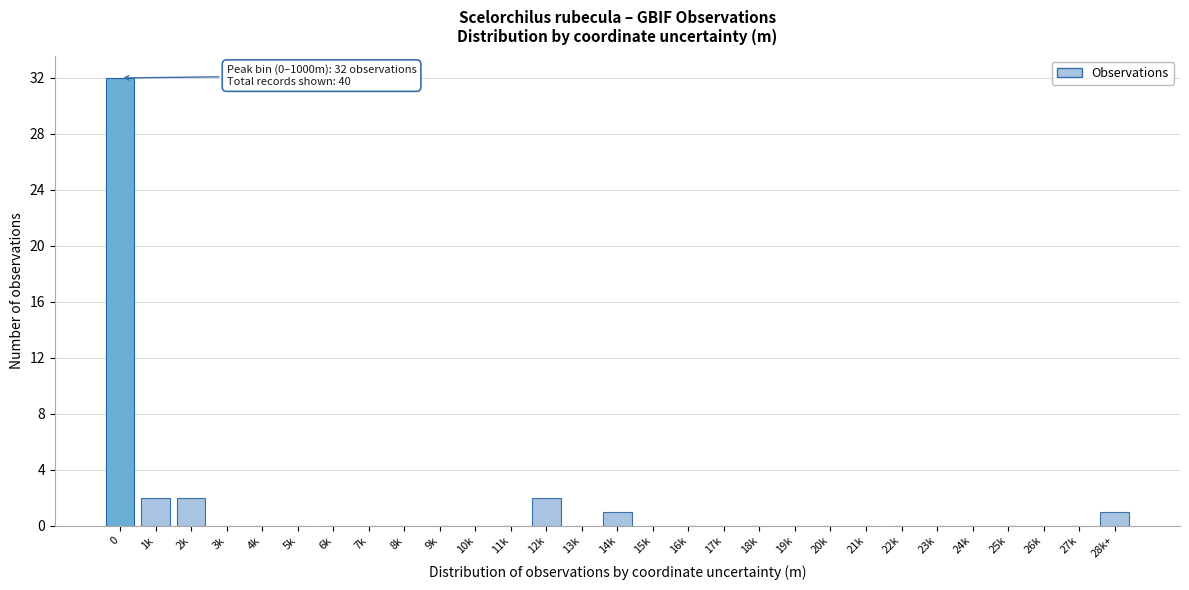

Reading left to right, extract all data points from this chart.

0=32	1k=2	2k=2	3k=0	4k=0	5k=0	6k=0	7k=0	8k=0	9k=0	10k=0	11k=0	12k=2	13k=0	14k=1	15k=0	16k=0	17k=0	18k=0	19k=0	20k=0	21k=0	22k=0	23k=0	24k=0	25k=0	26k=0	27k=0	28k+=1